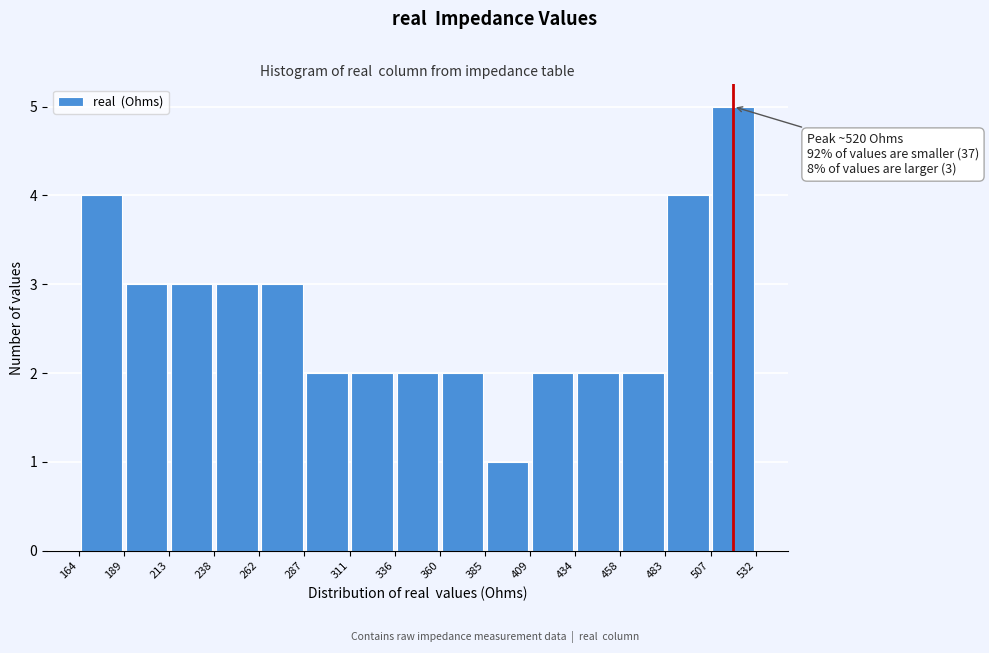

Over which range of the x-axis is the bar tallest?

507 to 532